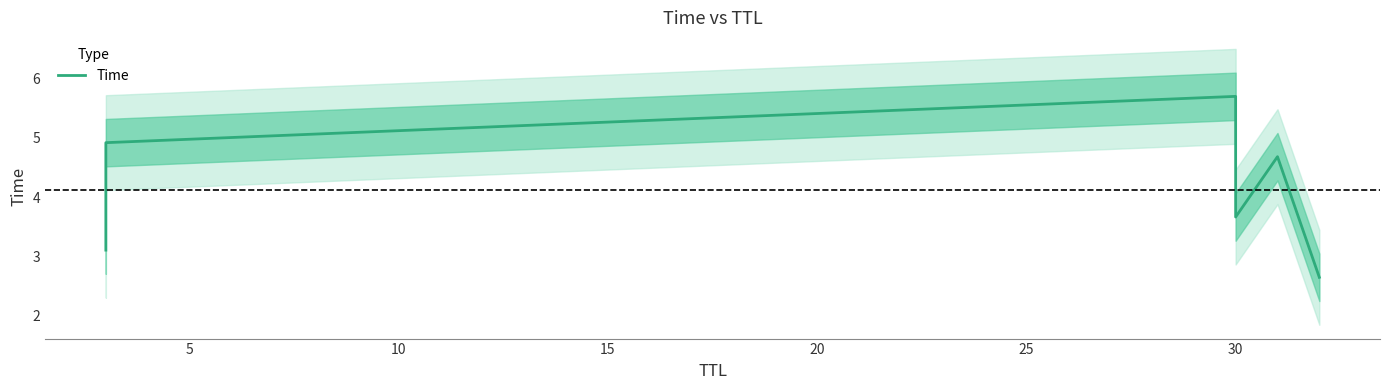

How many lines are shown in the chart?

1